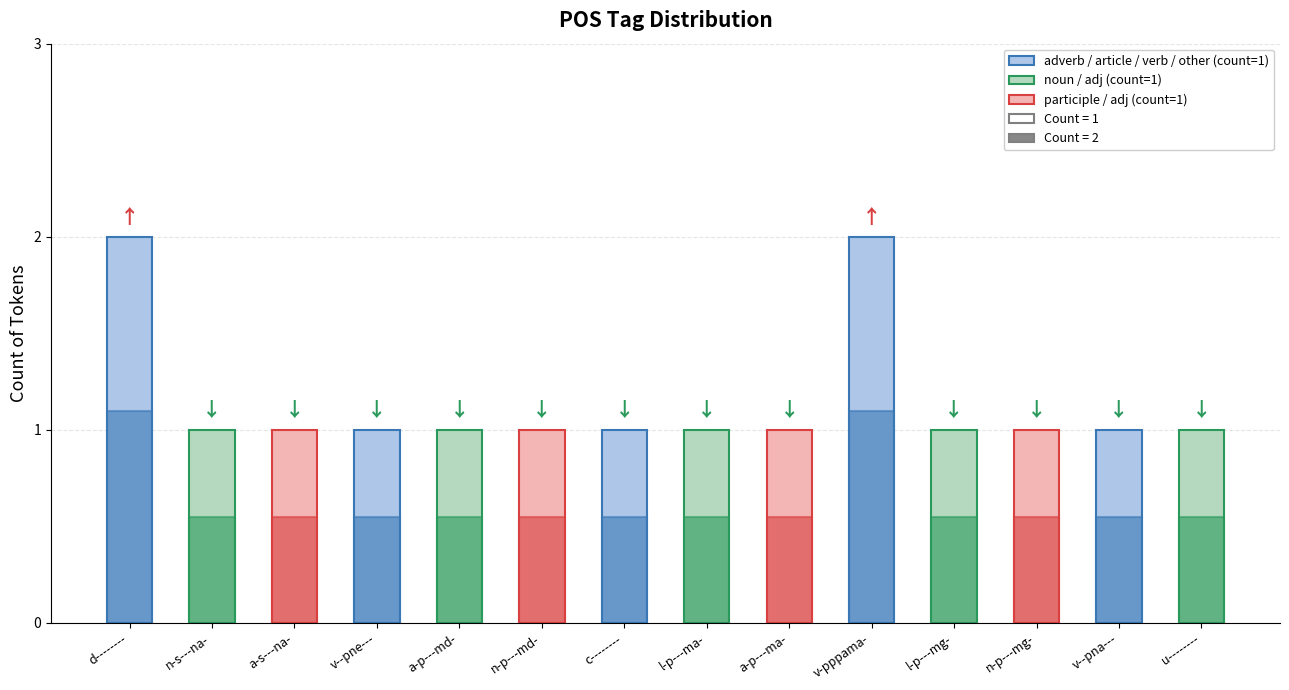

What is the label of the 11th bar from the left?

l-p---mg-